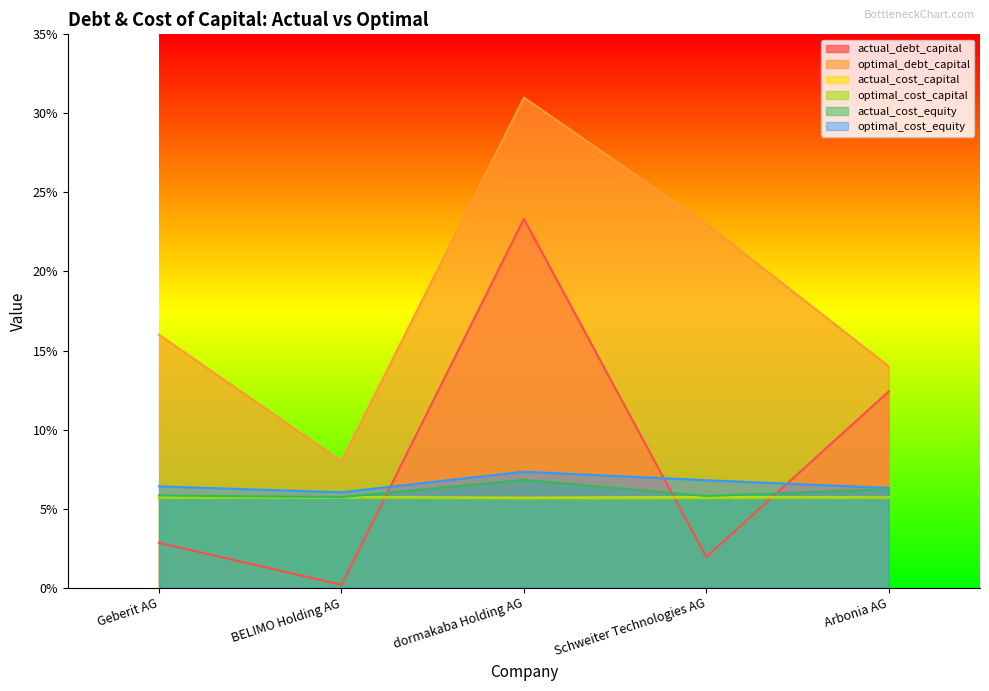

Reading left to right, list all the values displayed in this chart.

actual_debt_capital: 0.0	0.0	0.2	0.0	0.1
optimal_debt_capital: 0.2	0.1	0.3	0.2	0.1
actual_cost_capital: 0.1	0.1	0.1	0.1	0.1
optimal_cost_capital: 0.1	0.1	0.1	0.1	0.1
actual_cost_equity: 0.1	0.1	0.1	0.1	0.1
optimal_cost_equity: 0.1	0.1	0.1	0.1	0.1